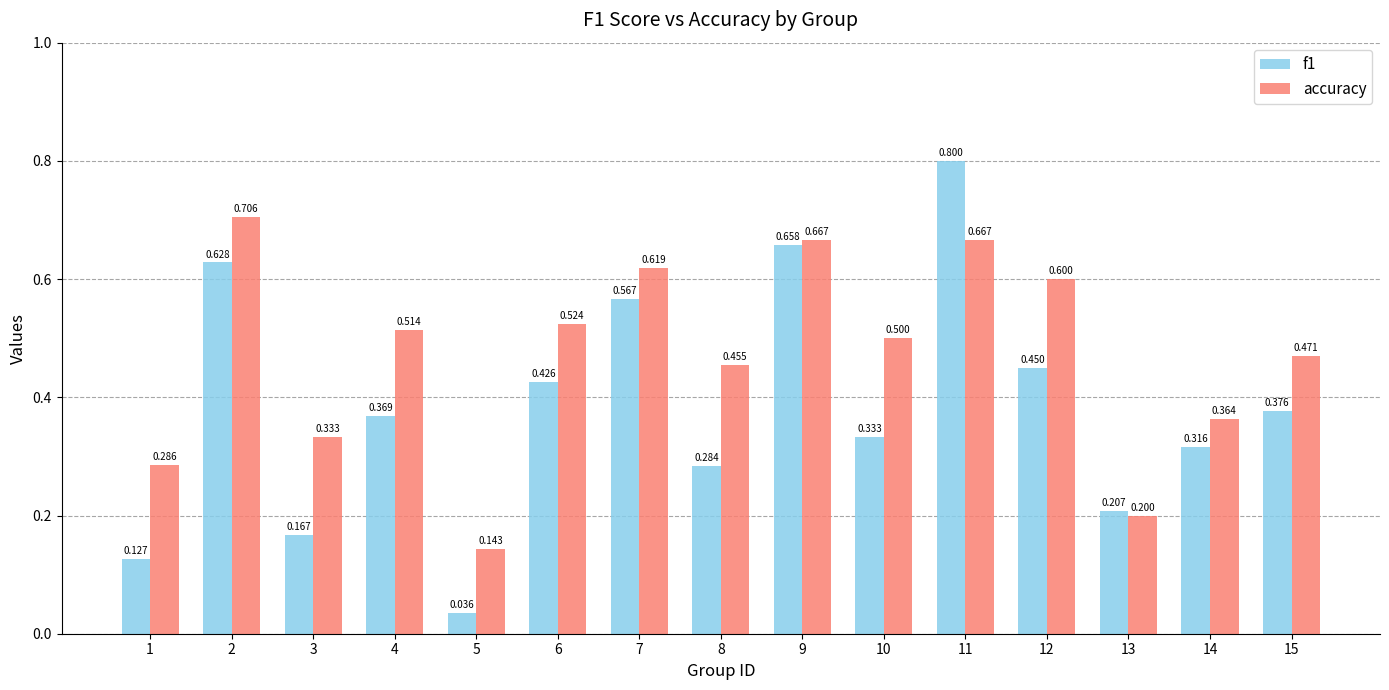

The value of f1 at 12 is 0.3. True or false?

False